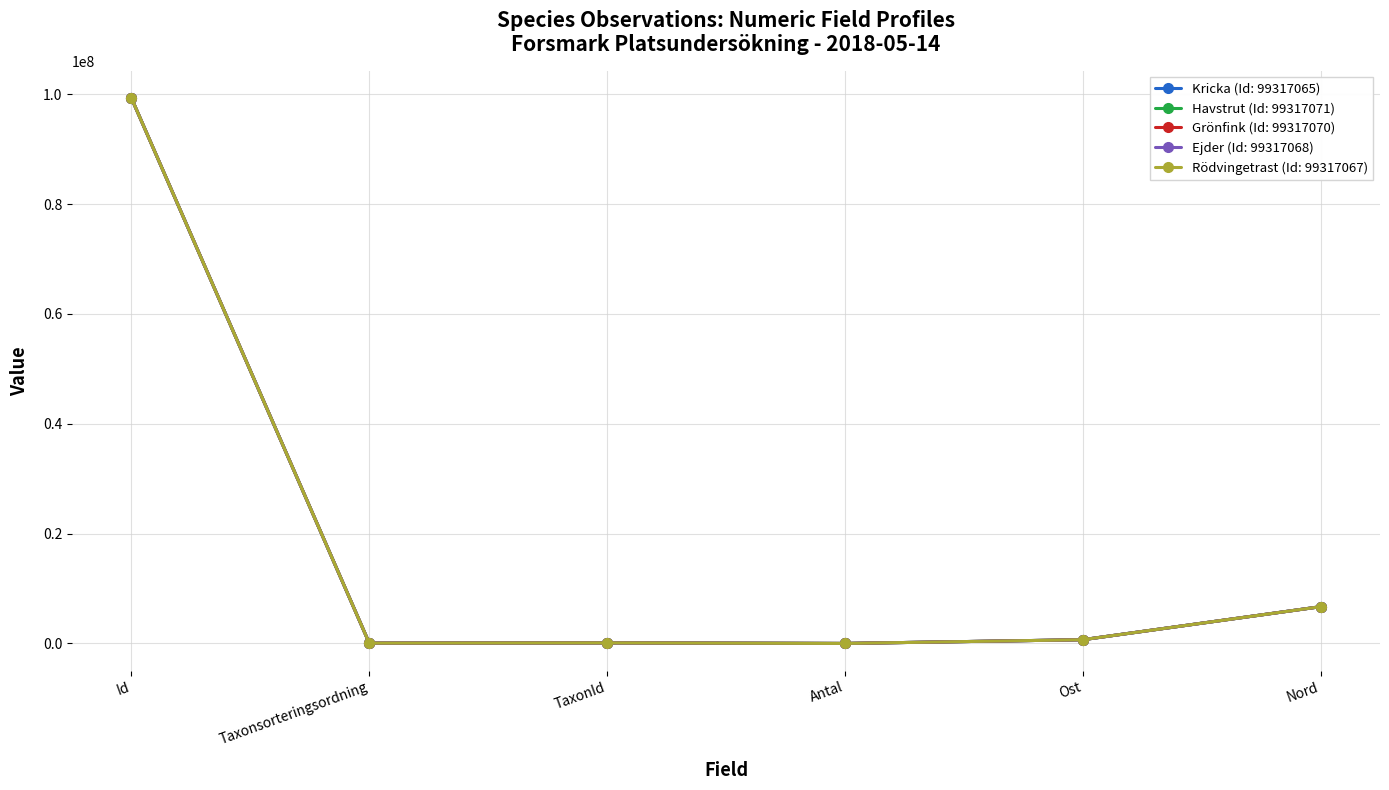

At which category does the chart reach its peak across all series?

Id